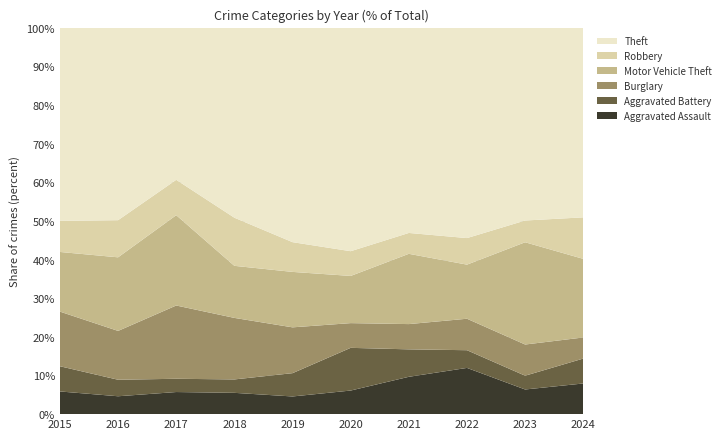

Reading left to right, transcribe all the data shown in this chart.

Aggravated Assault: 2015=27	2016=26	2017=35	2018=27	2019=22	2020=21	2021=34	2022=47	2023=34	2024=48
Aggravated Battery: 2015=30	2016=24	2017=21	2018=17	2019=29	2020=38	2021=25	2022=18	2023=19	2024=39
Burglary: 2015=65	2016=71	2017=116	2018=78	2019=57	2020=22	2021=23	2022=32	2023=43	2024=33
Motor Vehicle Theft: 2015=71	2016=107	2017=143	2018=66	2019=69	2020=42	2021=64	2022=55	2023=141	2024=123
Robbery: 2015=37	2016=54	2017=56	2018=61	2019=37	2020=22	2021=19	2022=27	2023=30	2024=65
Theft: 2015=230	2016=280	2017=241	2018=241	2019=267	2020=199	2021=187	2022=214	2023=266	2024=297